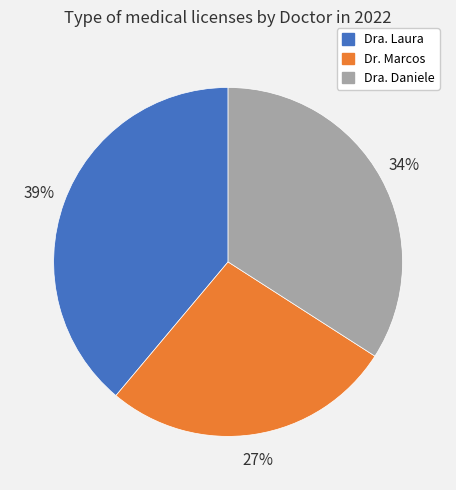

How many slices are in this pie chart?

3